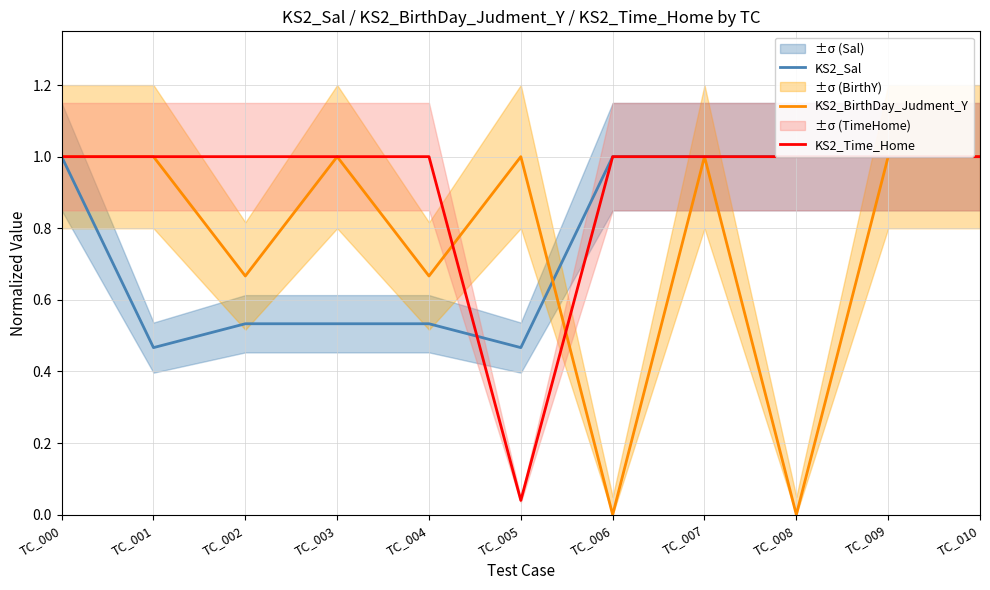

At which label does KS2_BirthDay_Judment_Y reach its peak?

TC_000